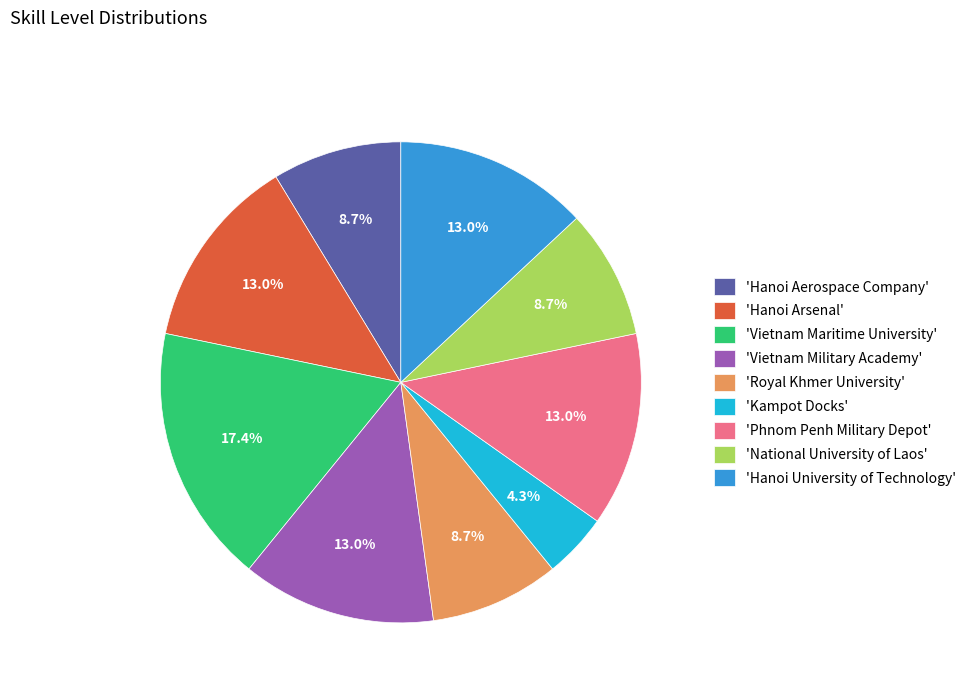

Which category has the smallest portion of the pie?

'Kampot Docks'